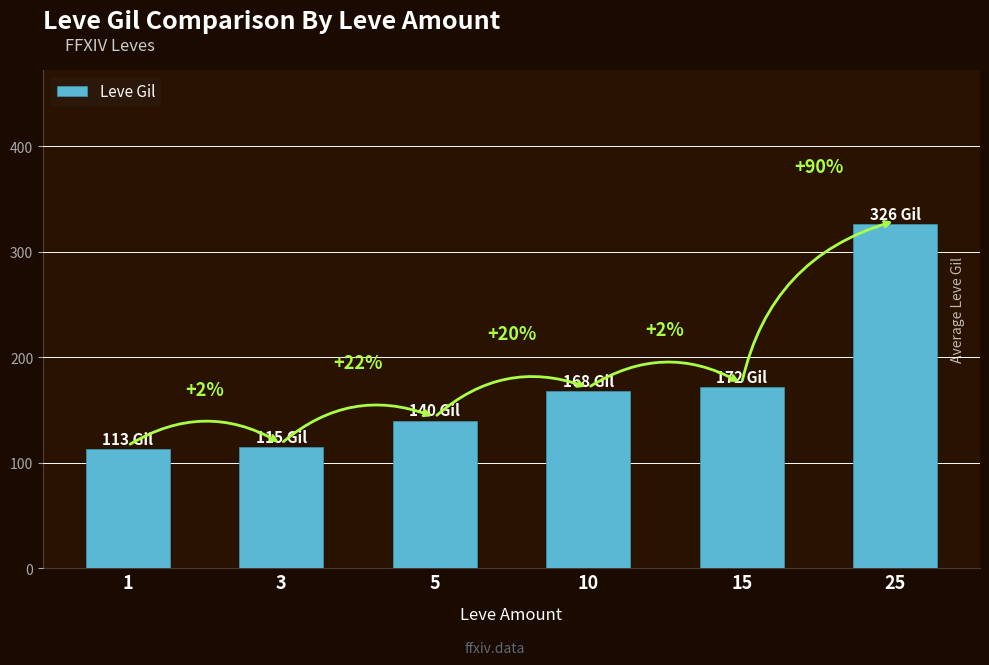

Does the chart contain any negative values?

No